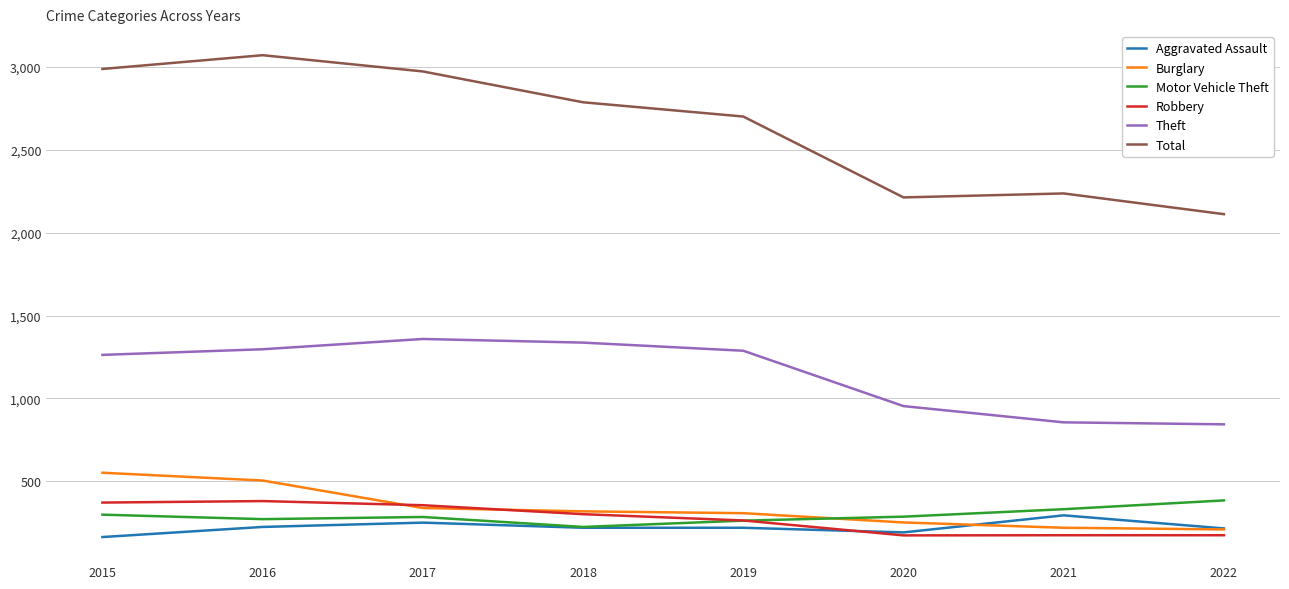

What is the total value across all series at 2018?

5190